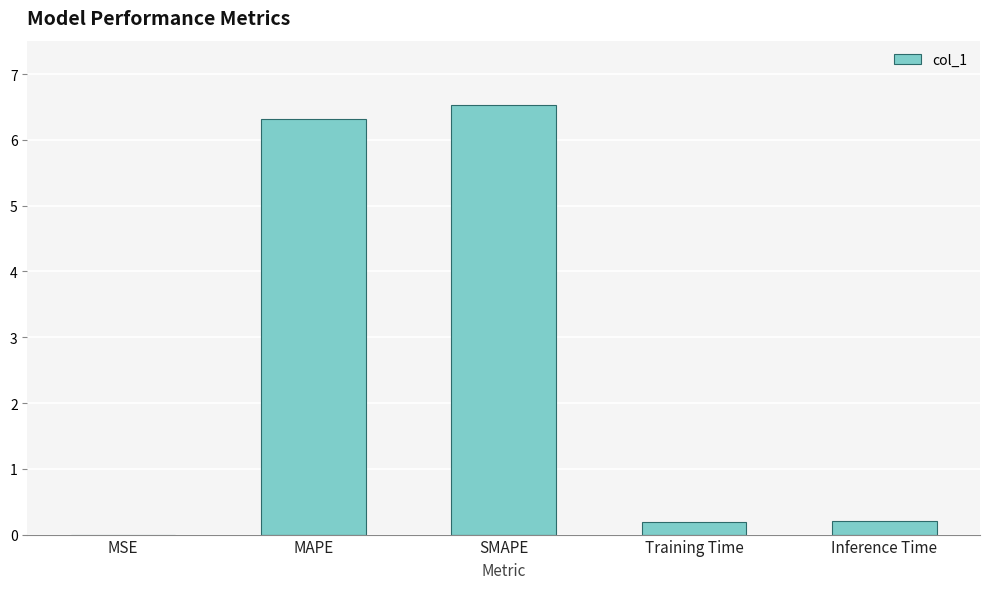

Which category has the highest value across all series?

SMAPE